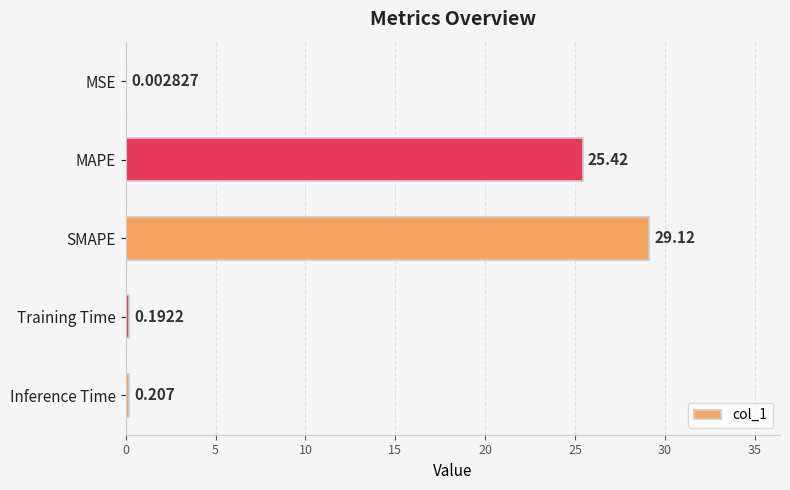

Between Training Time and SMAPE, which is larger?

SMAPE